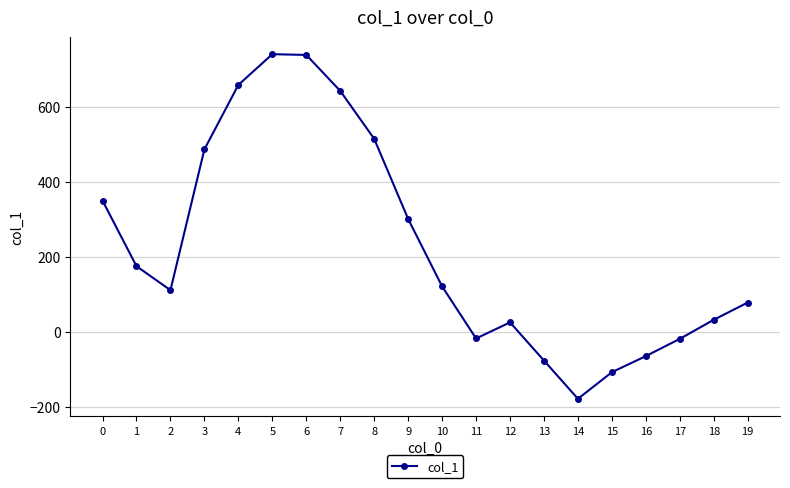

What is the difference between the second highest and minimum values?

918